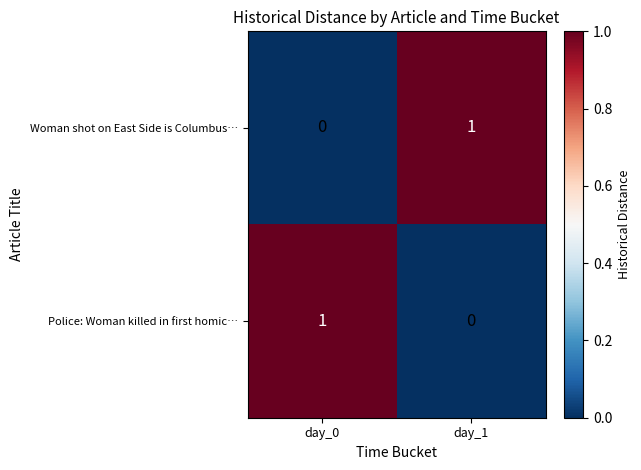

How many values in Woman shot on East Side is Columbus… are above zero?

1